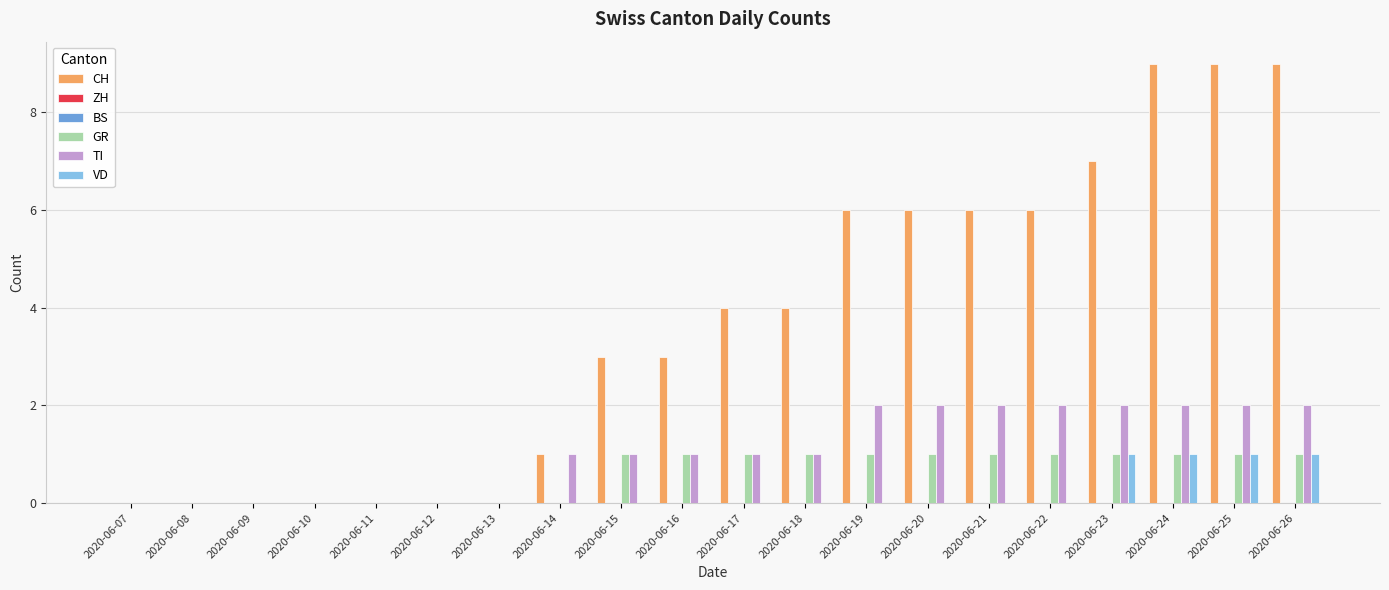

How many distinct data groups are displayed?

6